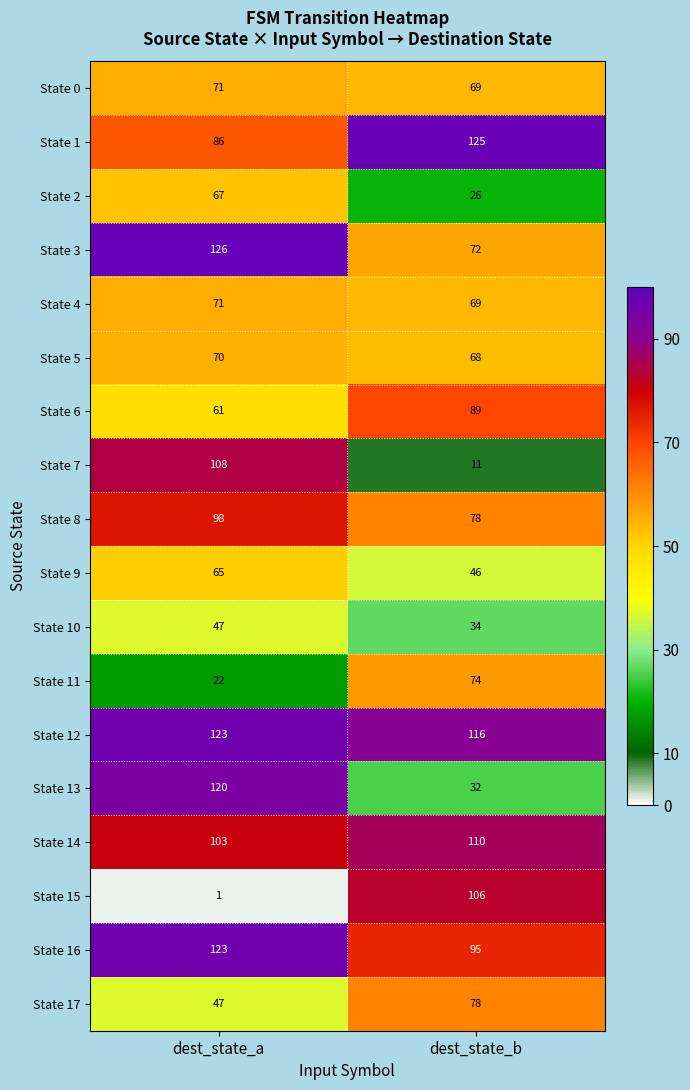

The value of State 7 at dest_state_a is 179. True or false?

False